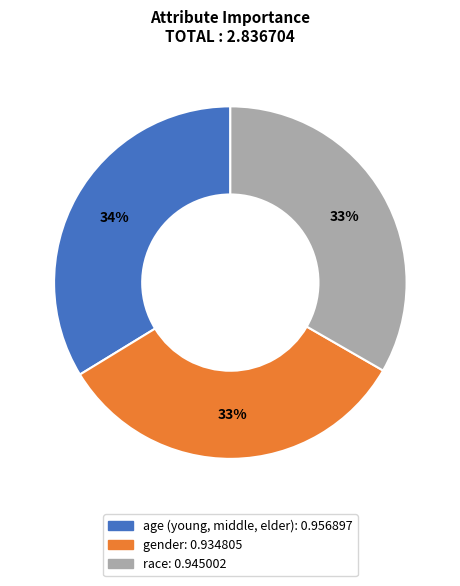

Is the sum of gender and race greater than half?

Yes